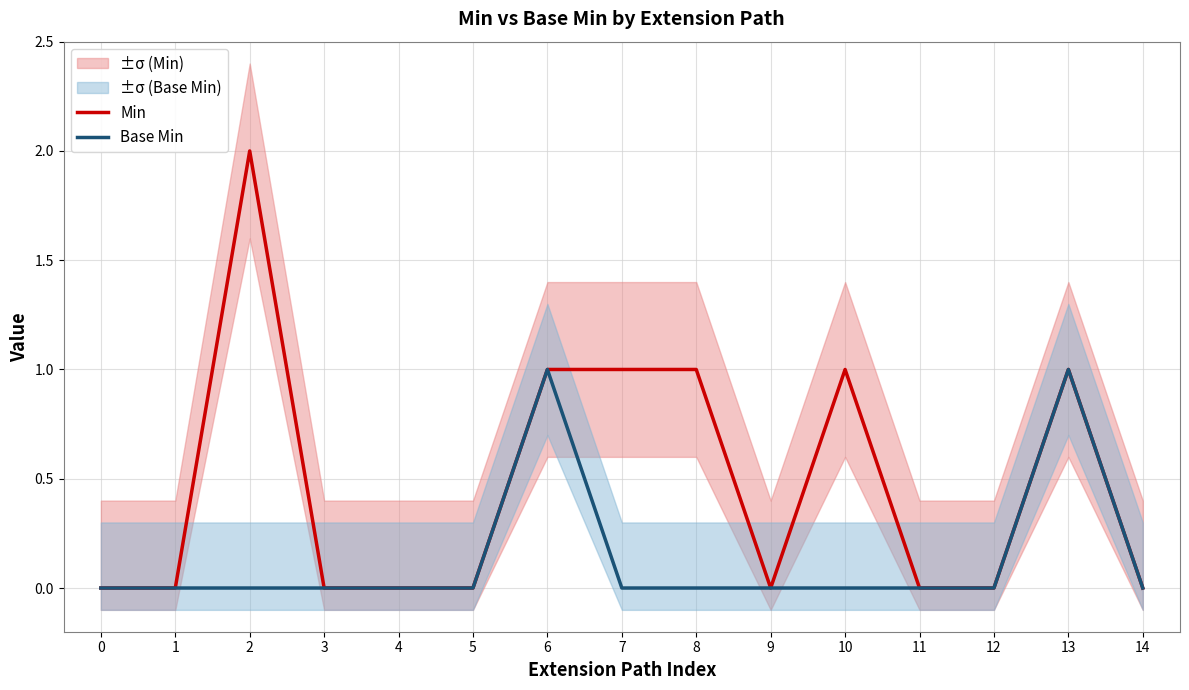

Reading left to right, transcribe all the data shown in this chart.

Min: 0	0	2	0	0	0	1	1	1	0	1	0	0	1	0
Base Min: 0	0	0	0	0	0	1	0	0	0	0	0	0	1	0